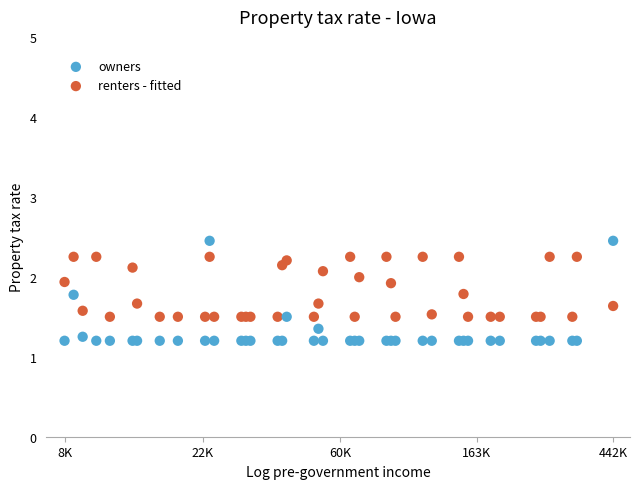

What is the X range (max minus min) for the scatter plot?

4.0